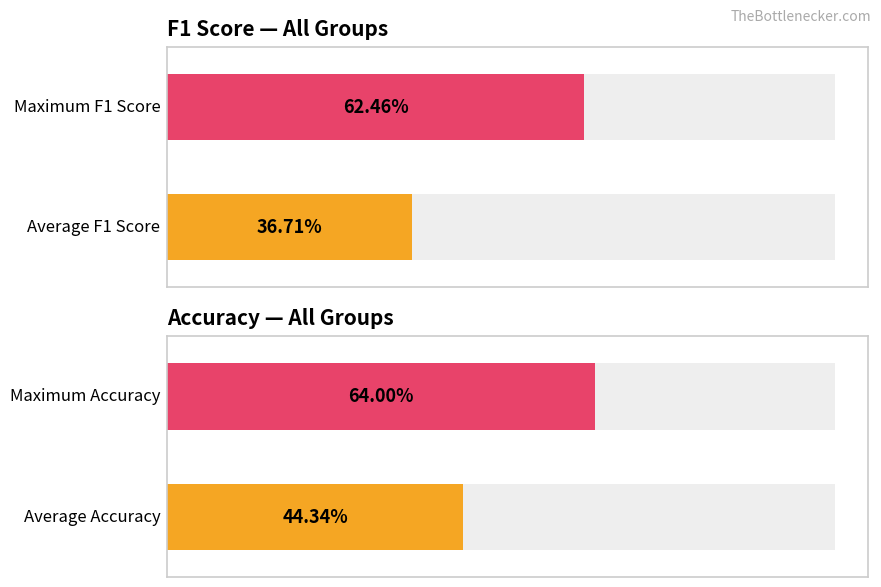

How many distinct data groups are displayed?

2